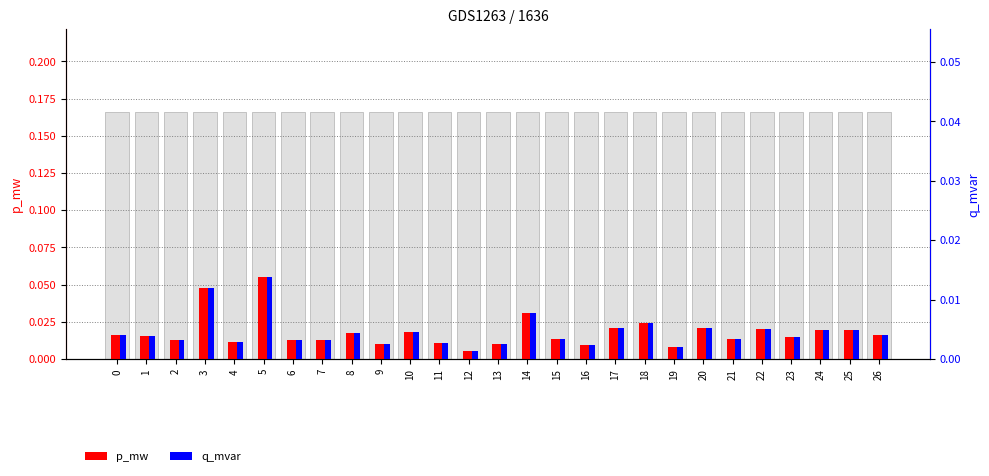

How many q_mvar values are between 0 and 1?

27